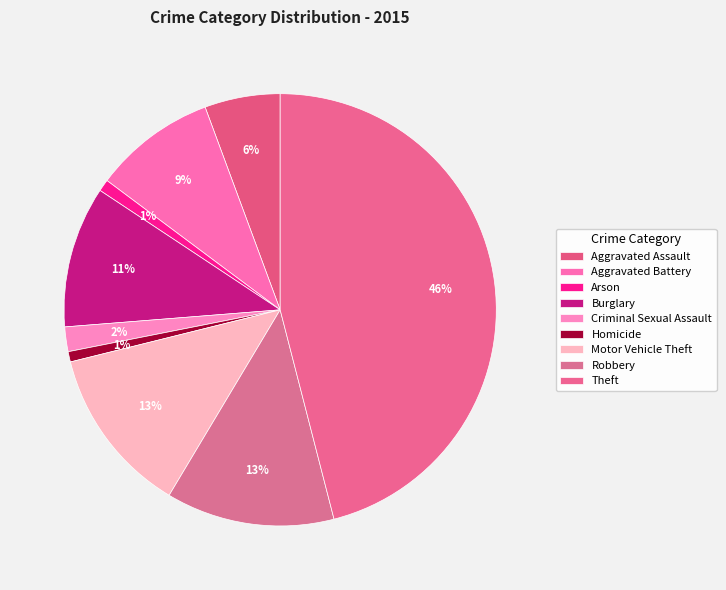

What percentage is the Theft slice, to the nearest percent?

46%